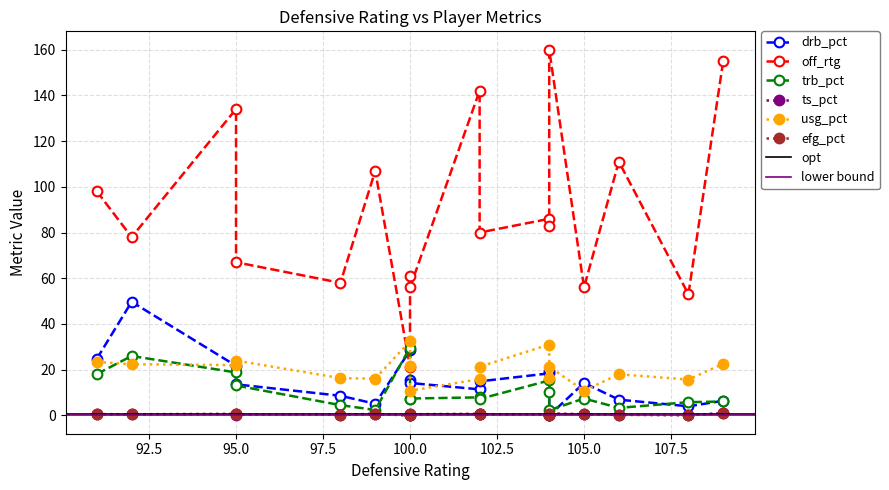

At how many categories does at least one series exceed 108?

5